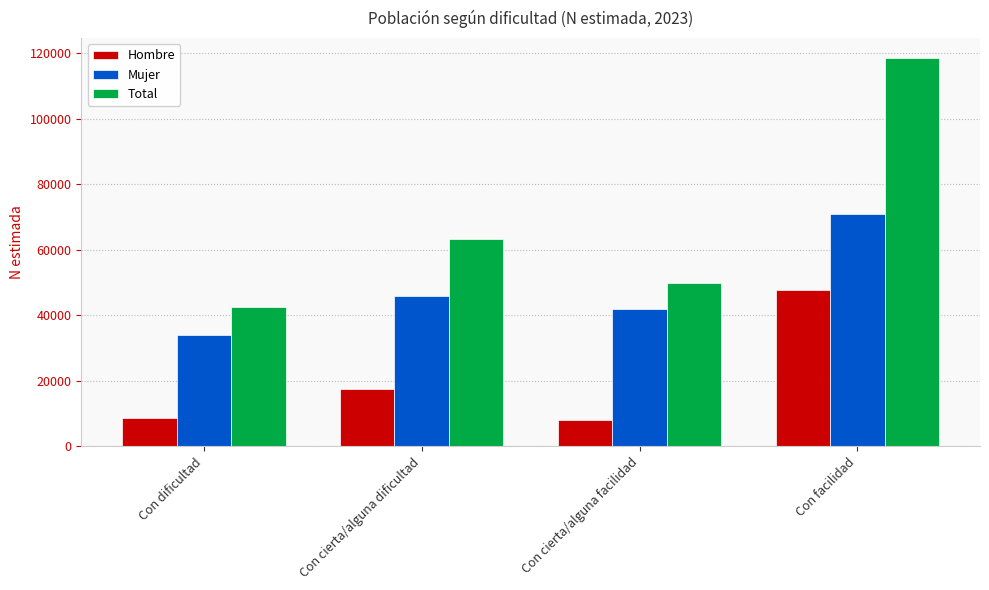

The Mujer series shows 33906 at Con dificultad. True or false?

True